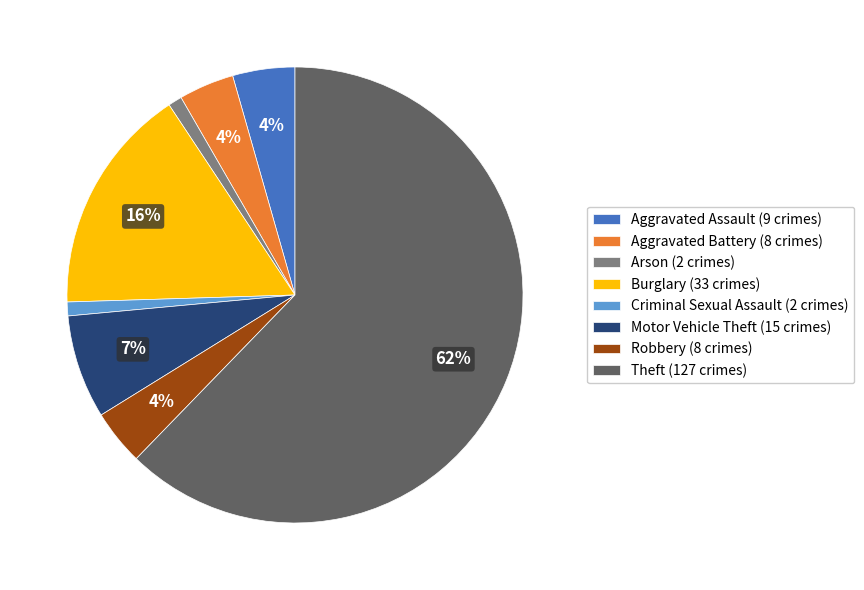

Does any single category account for the majority?

Yes